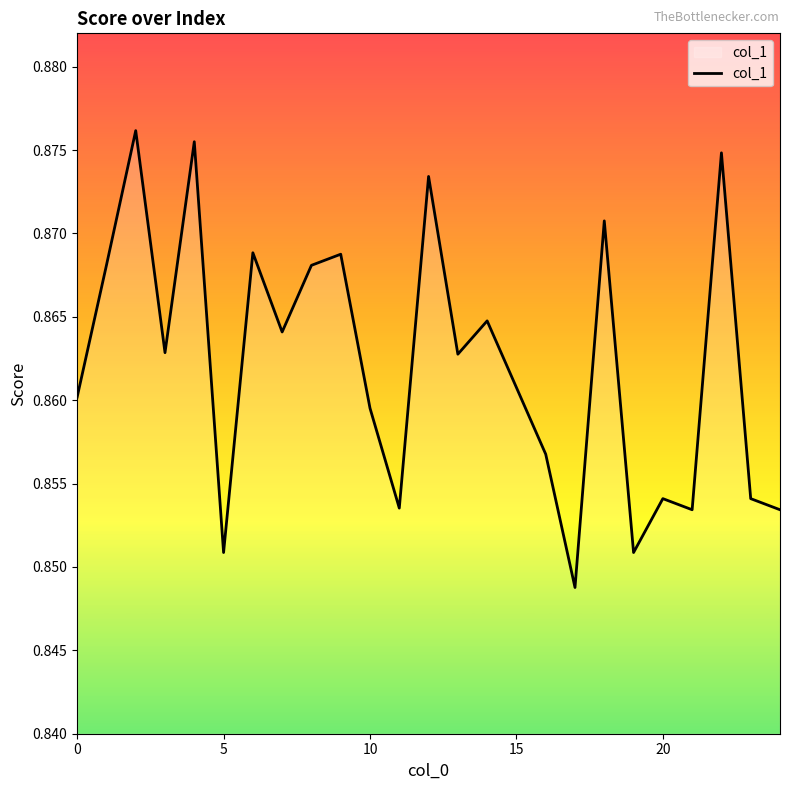

What is the sum of all values?

21.6